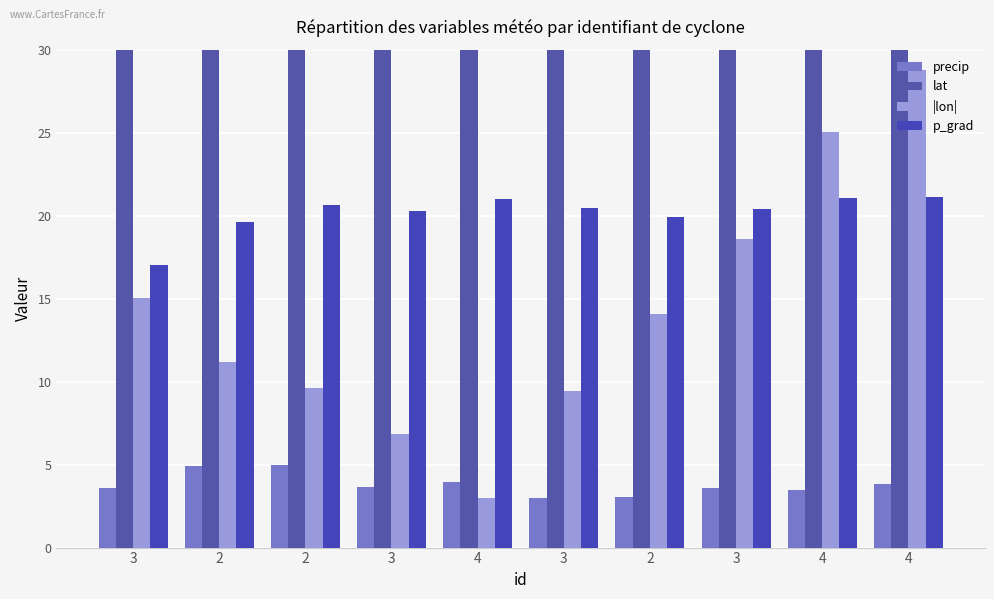

At which category does the chart reach its peak across all series?

4